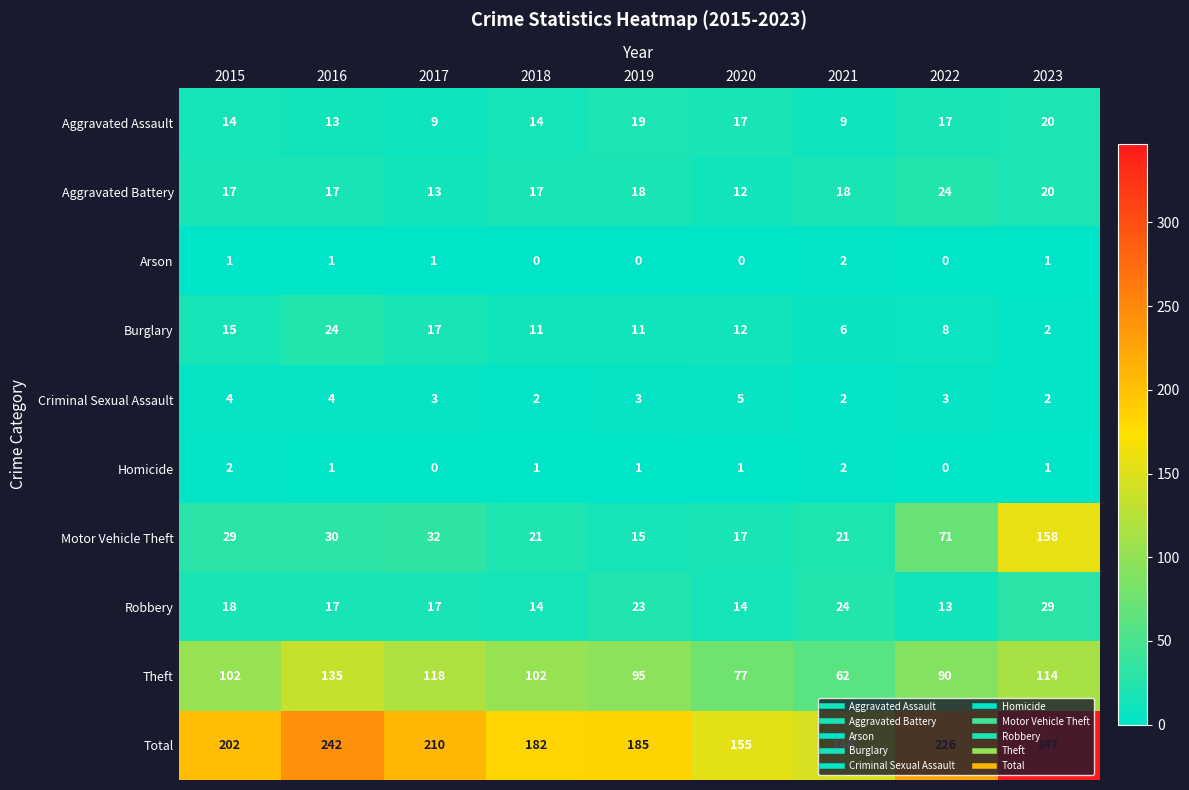

At which label is Motor Vehicle Theft closest to 86?

2022